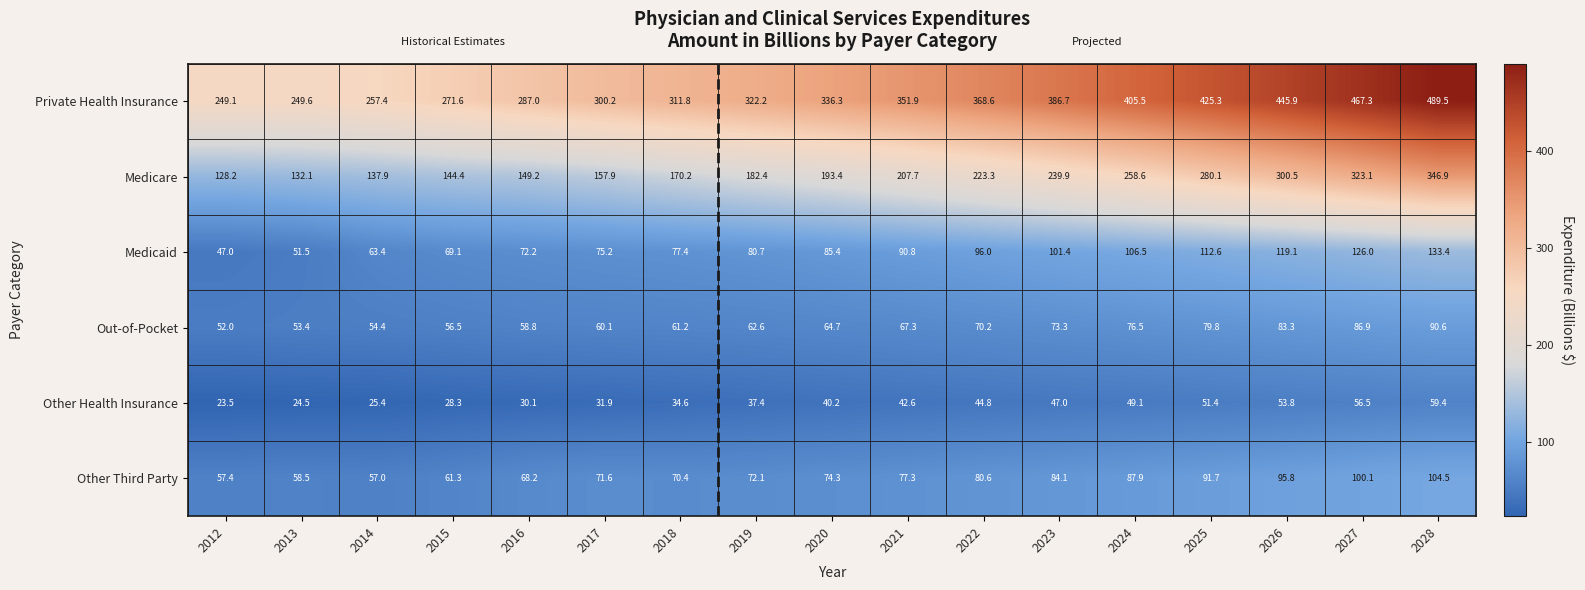

At how many categories does at least one series exceed 265?

14